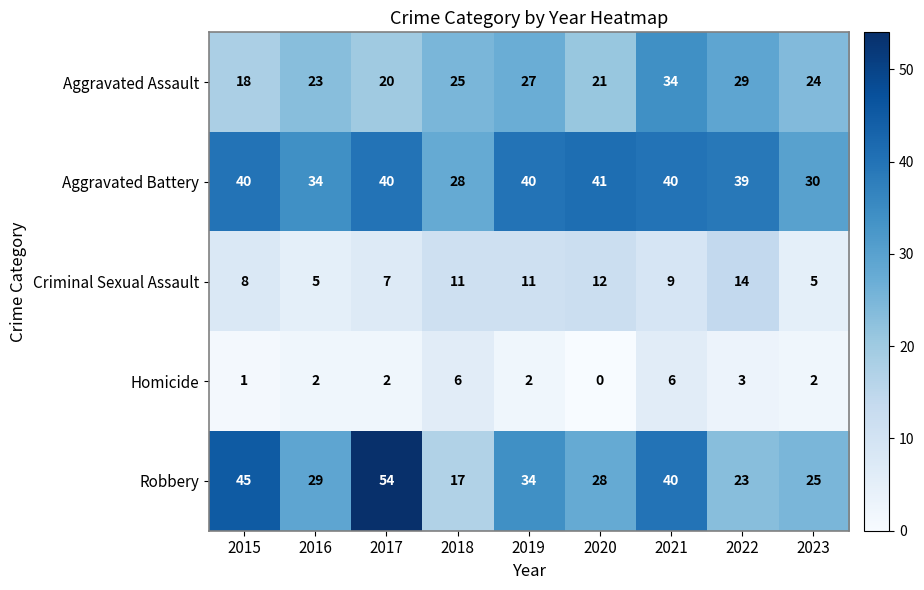

What is the total value across all series at 2017?

123